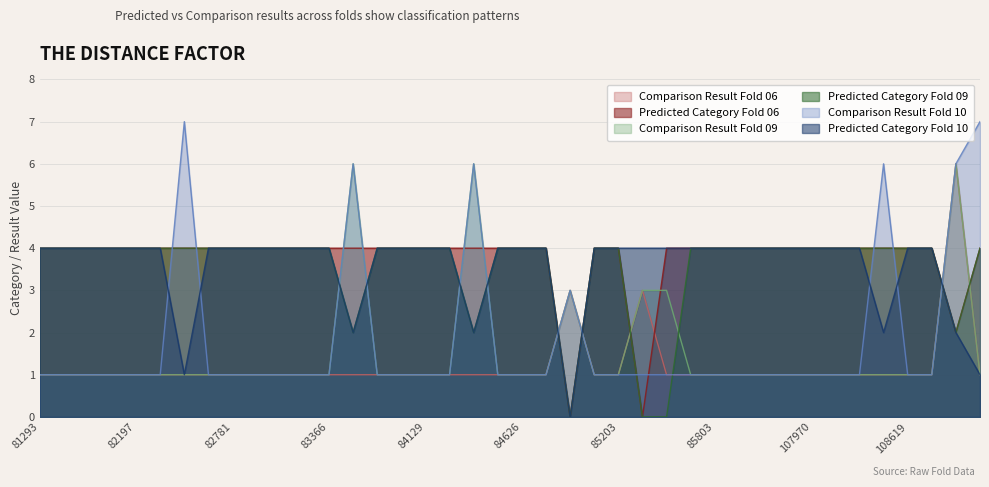

Reading left to right, extract all data points from this chart.

Predicted Category Fold 06: 4	4	4	4	4	4	4	4	4	4	4	4	4	4	4	4	4	4	4	4	4	4	0	4	4	0	4	4	4	4	4	4	4	4	4	4	4	4	2	4
Comparison Result Fold 06: 1	1	1	1	1	1	1	1	1	1	1	1	1	1	1	1	1	1	1	1	1	1	3	1	1	3	1	1	1	1	1	1	1	1	1	1	1	1	6	1
Predicted Category Fold 09: 4	4	4	4	4	4	4	4	4	4	4	4	4	2	4	4	4	4	2	4	4	4	0	4	4	0	0	4	4	4	4	4	4	4	4	4	4	4	2	4
Comparison Result Fold 09: 1	1	1	1	1	1	1	1	1	1	1	1	1	6	1	1	1	1	6	1	1	1	3	1	1	3	3	1	1	1	1	1	1	1	1	1	1	1	6	1
Predicted Category Fold 10: 4	4	4	4	4	4	1	4	4	4	4	4	4	2	4	4	4	4	2	4	4	4	0	4	4	4	4	4	4	4	4	4	4	4	4	2	4	4	2	1
Comparison Result Fold 10: 1	1	1	1	1	1	7	1	1	1	1	1	1	6	1	1	1	1	6	1	1	1	3	1	1	1	1	1	1	1	1	1	1	1	1	6	1	1	6	7